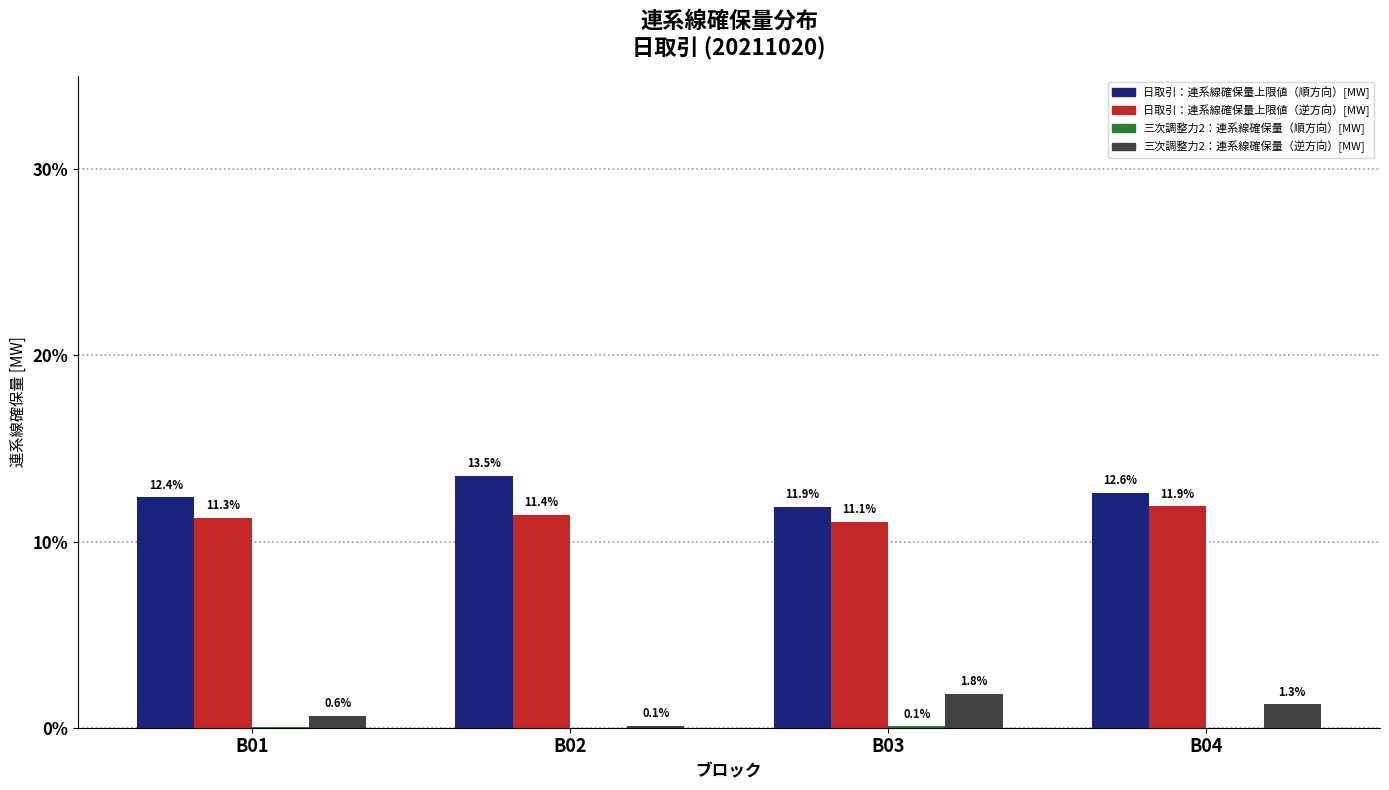

What is the sum of all 日取引：連系線確保量上限値（逆方向）[MW] values?

45.7